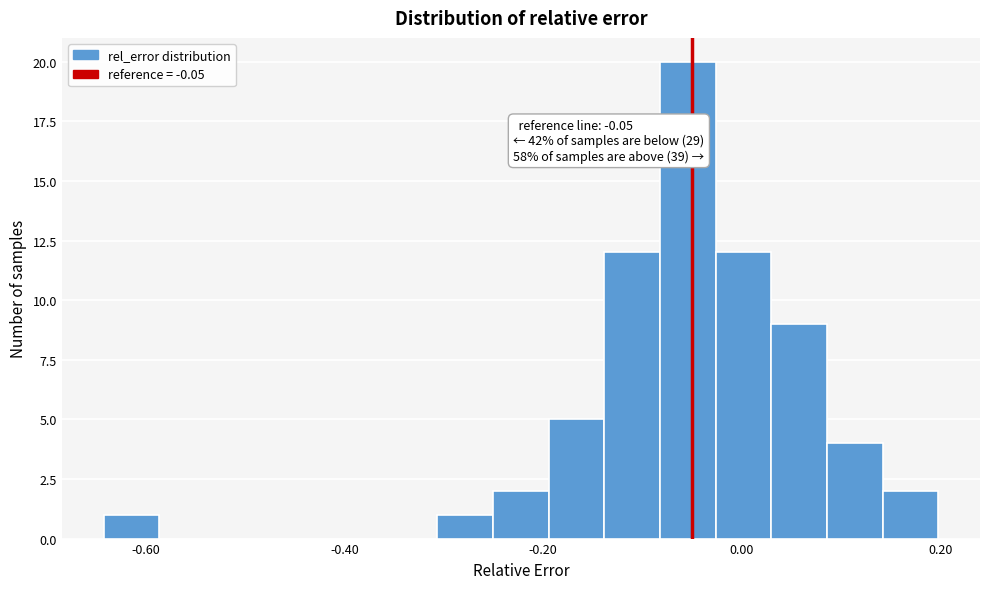

Read against the x-axis, roughly where is the centre of the tallest bar?

-0.06